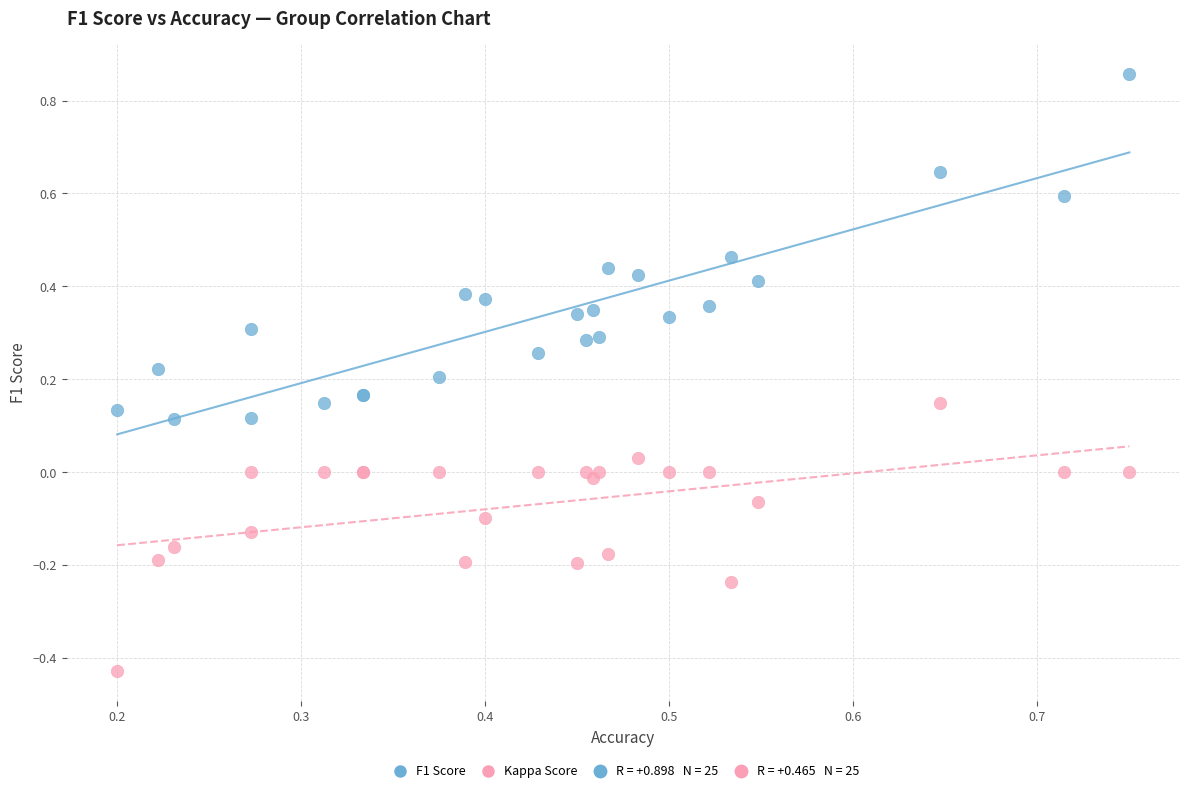

Which series has the widest spread of Y values?

F1 Score